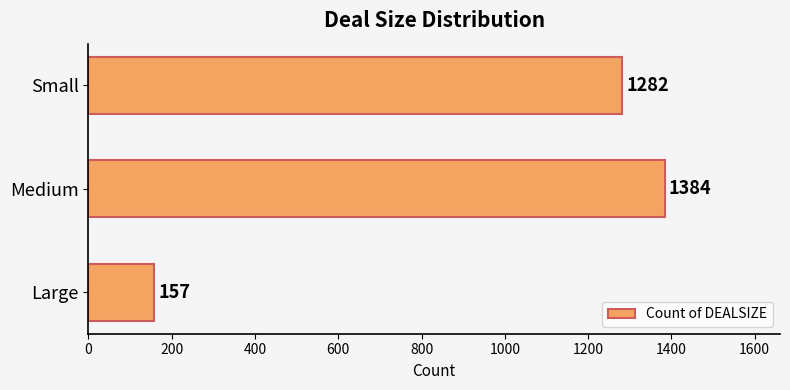

Reading bottom to top, extract all data points from this chart.

157	1384	1282